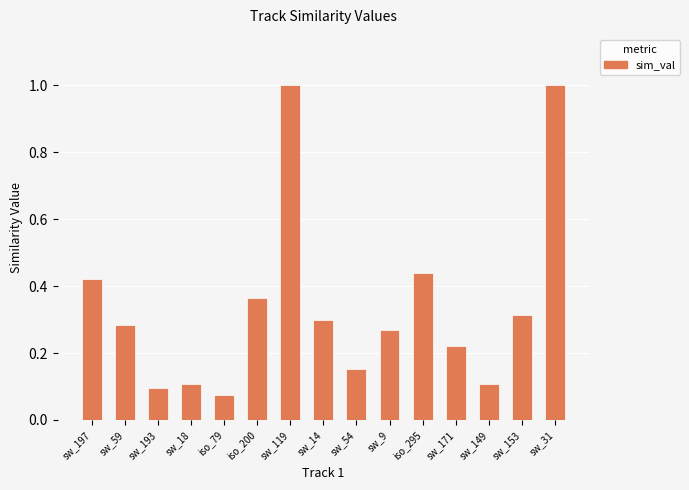

What position from the right is sw_54?

7